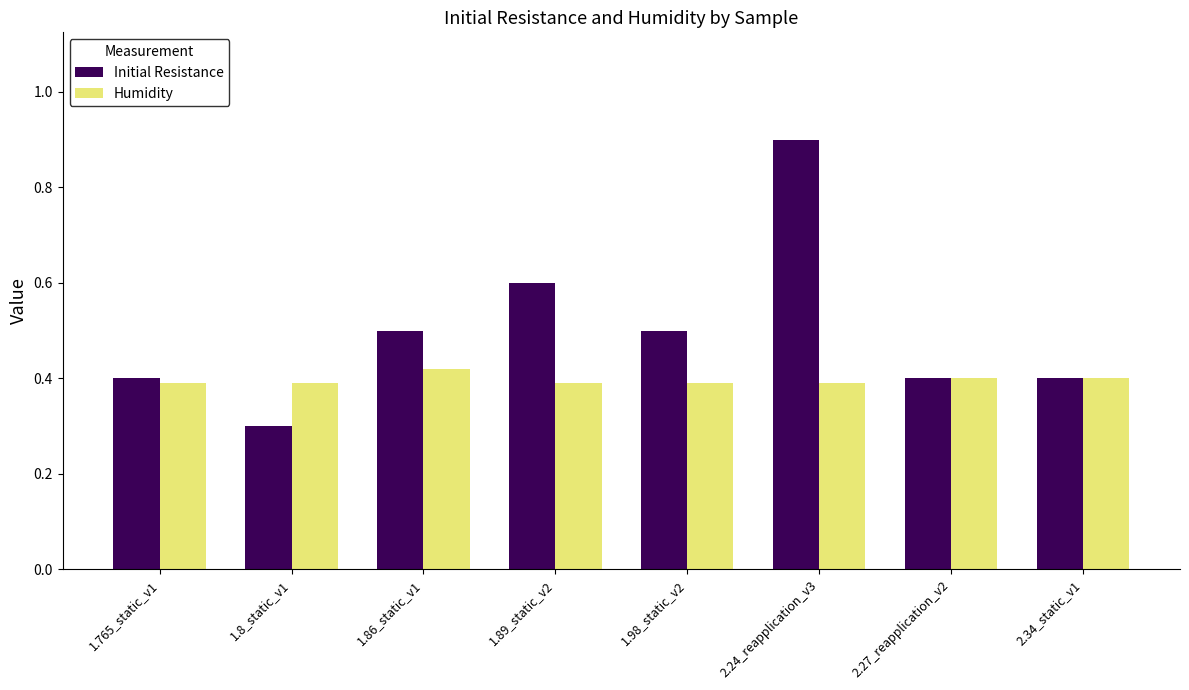

Count the number of data series in this chart.

2